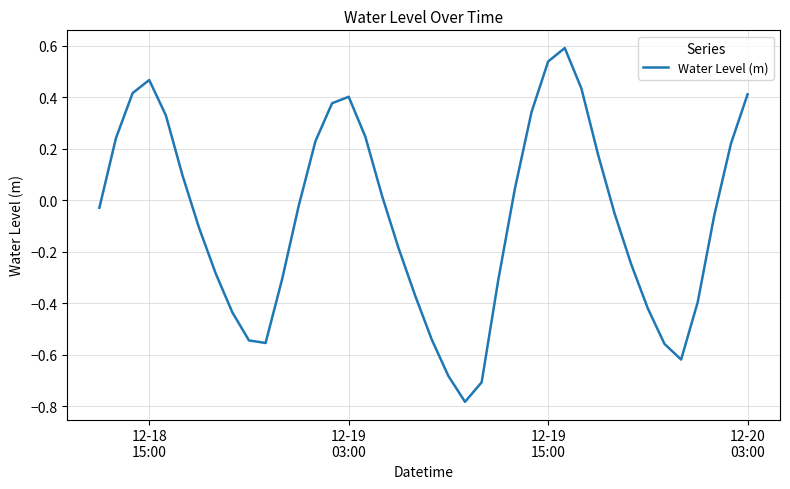

What is the difference between the maximum and minimum values?

1.4